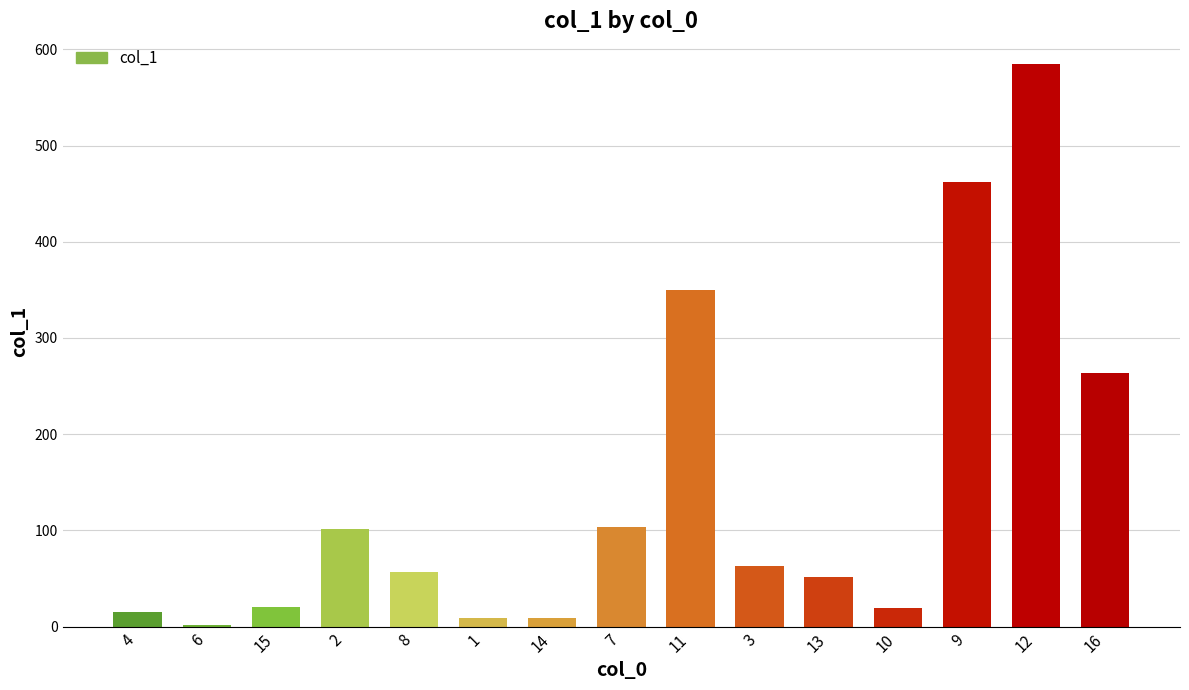

The chart shows a value of 79.0 at 8. True or false?

False